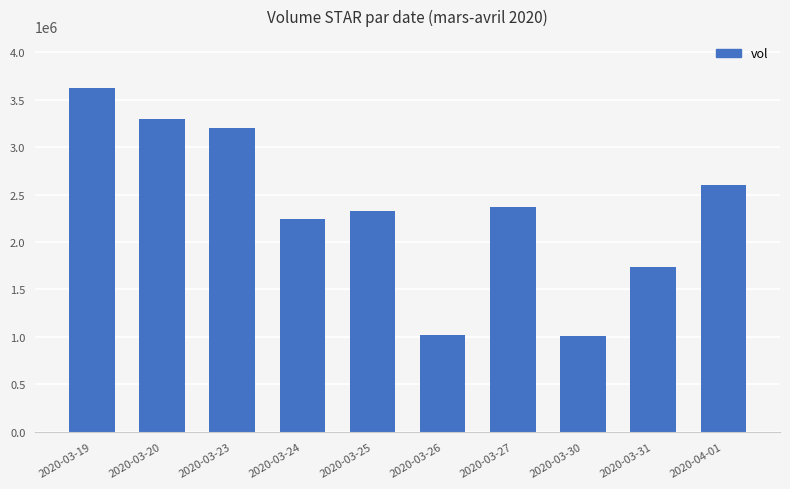

Is it true that the value at 2020-03-19 is 5559515?

False